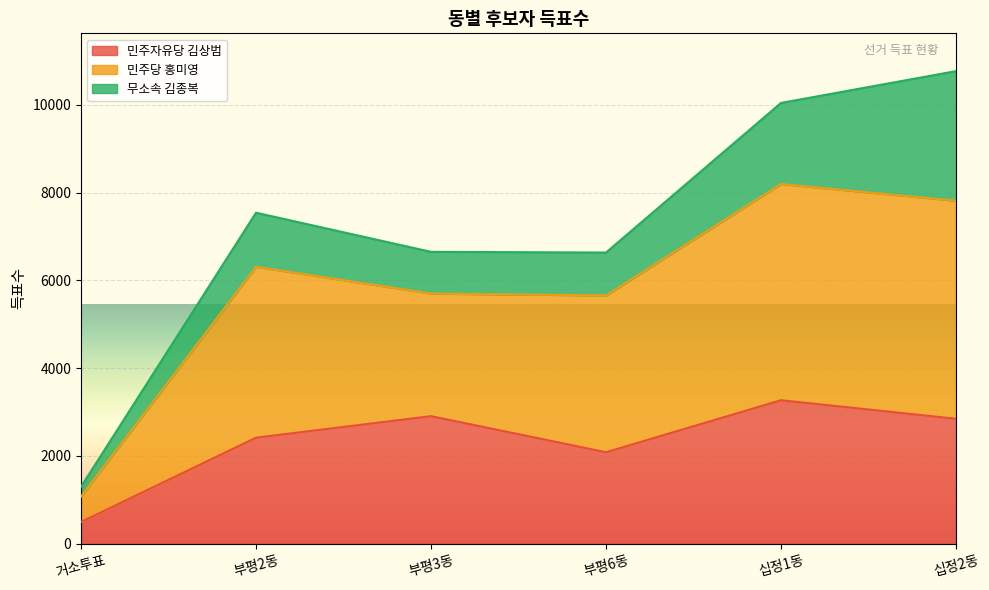

At which category is the sum across all series the highest?

십정2동